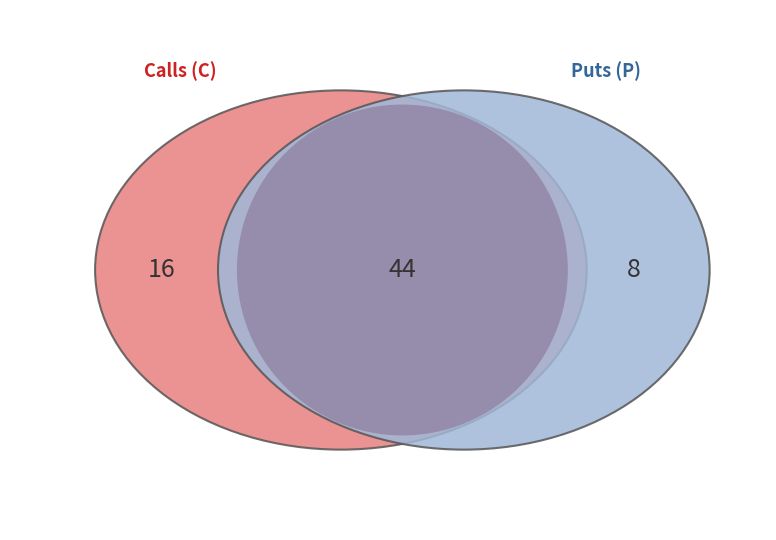

Does any single category account for the majority?

Yes